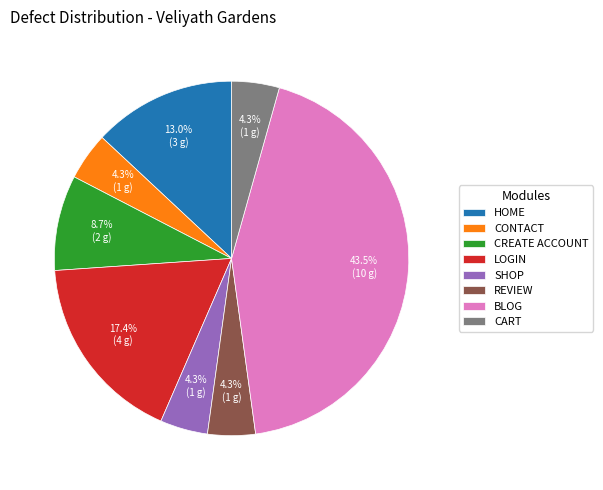

Which slice is the largest?

BLOG